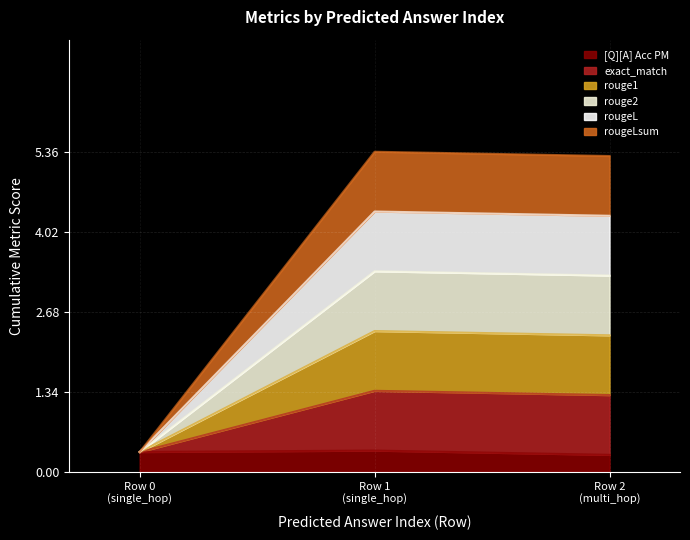

How many lines are shown in the chart?

6